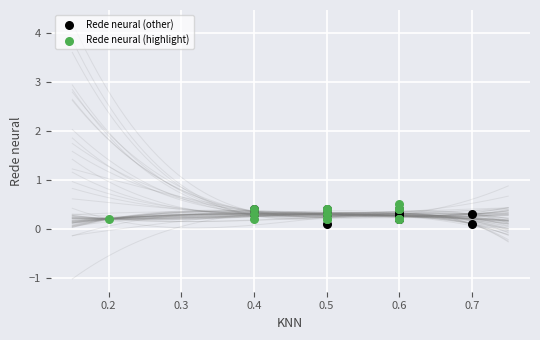

Which series reaches the minimum Y coordinate?

Rede neural (other)